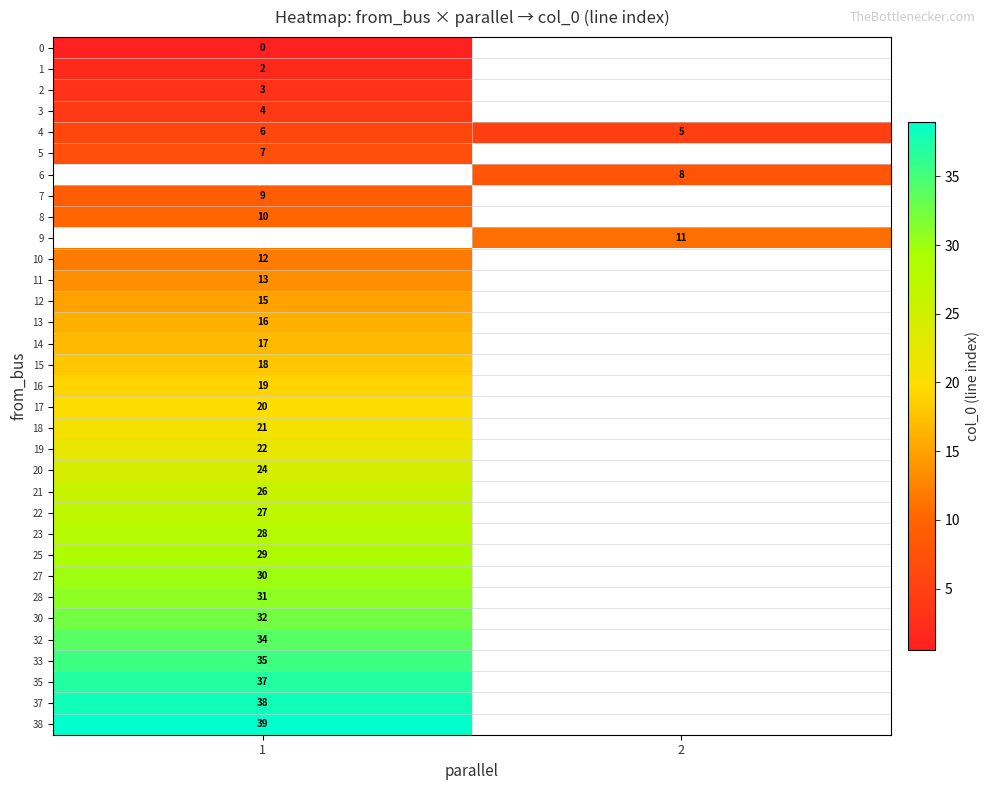

What is the smallest value displayed?

0.5